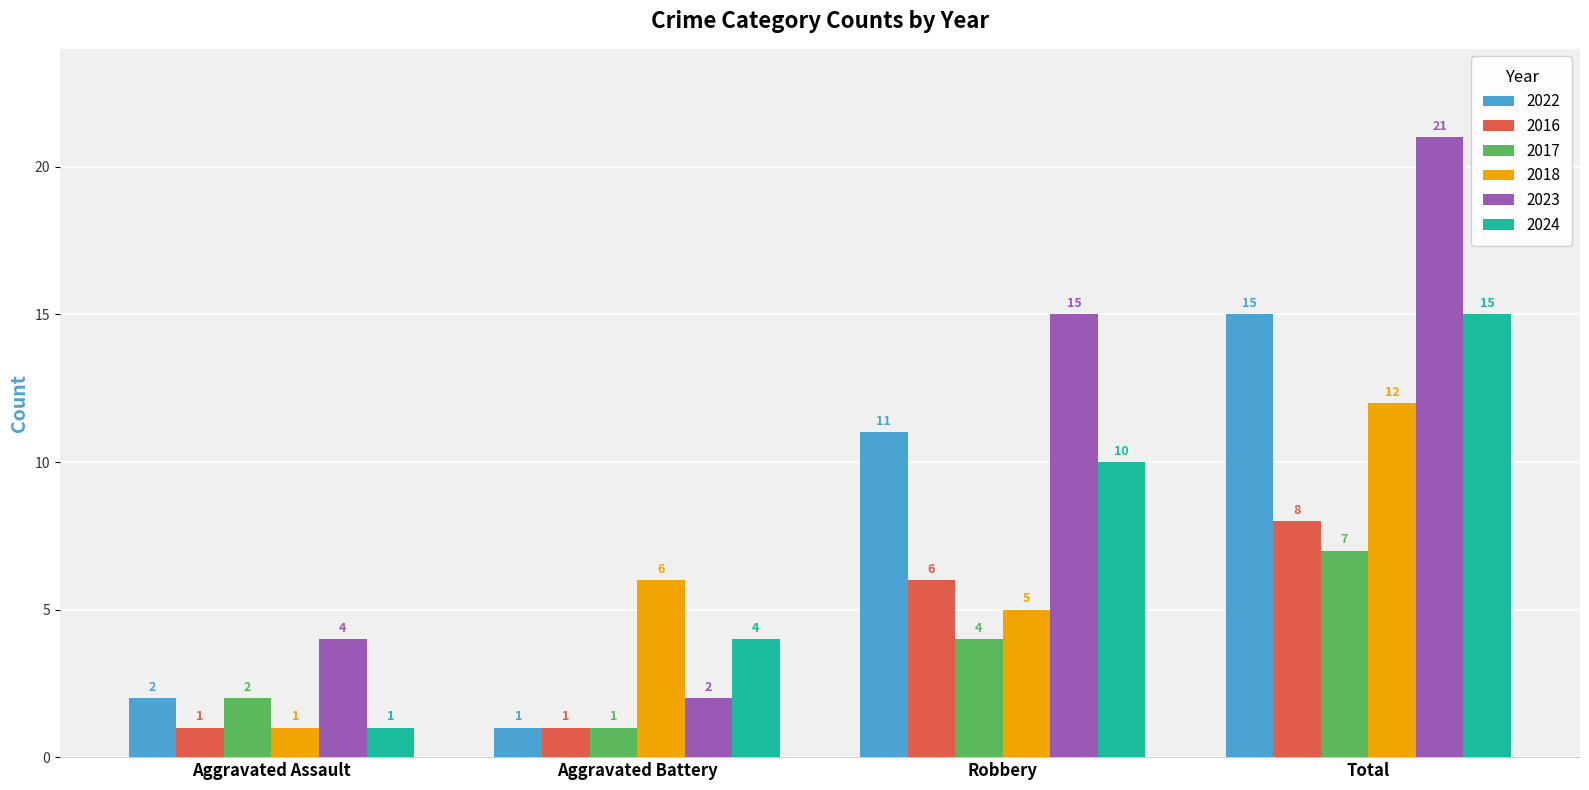

What is the difference between the 2018 values at Aggravated Battery and Total?

6